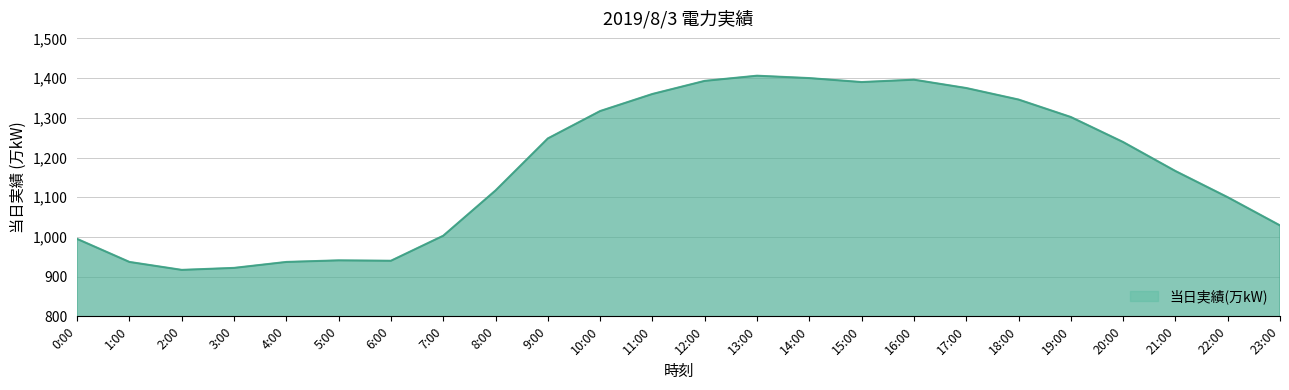

What is the difference between the maximum and minimum values?

489